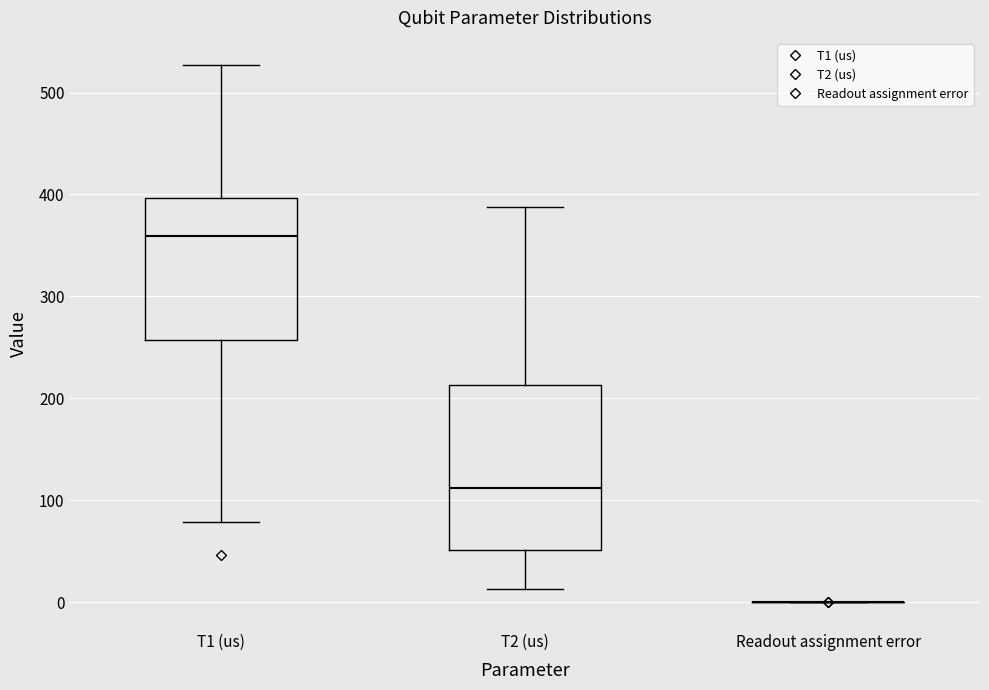

Which box is the tallest, from its lower edge to its upper edge?

T2 (us)